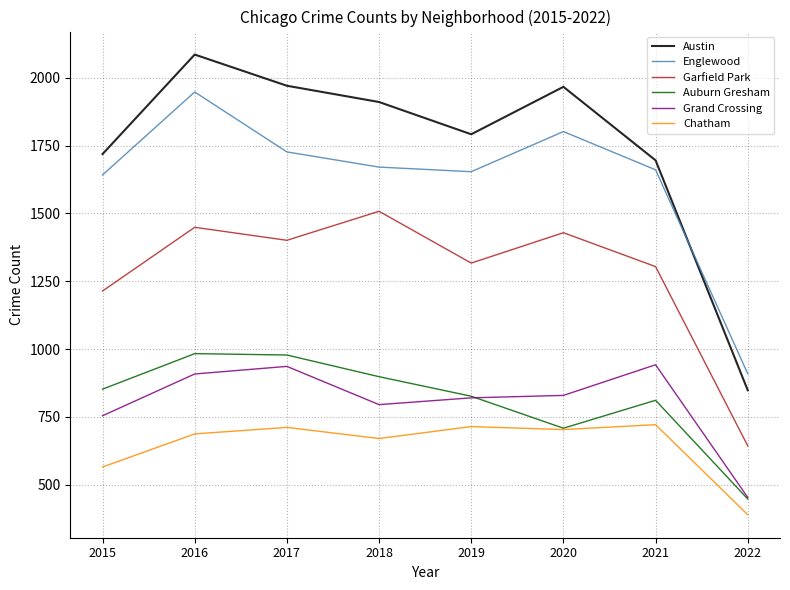

In Austin, how many points are lower than both neighbors (excluding endpoints)?

1